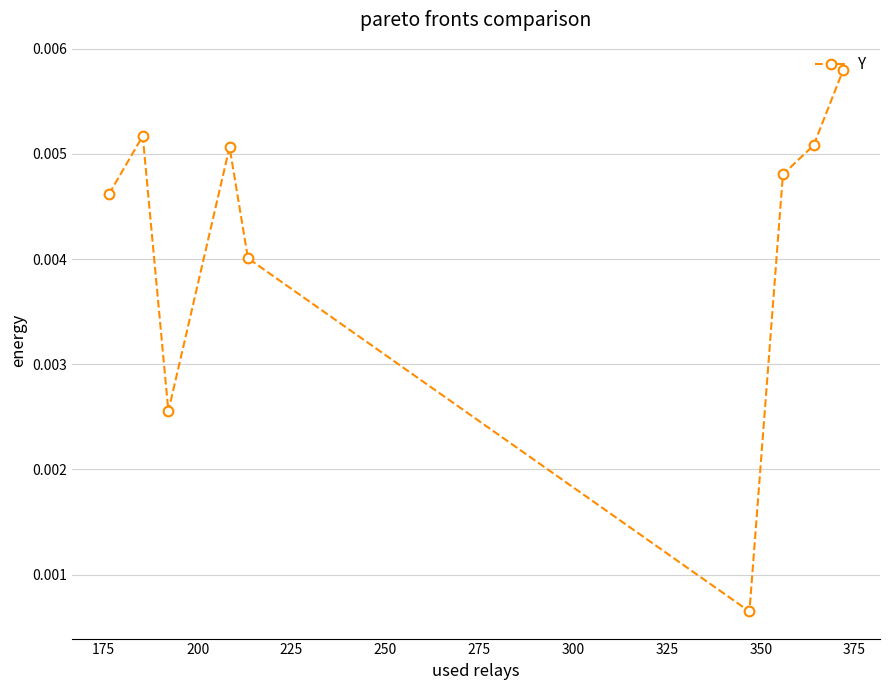

How many points are lower than both their immediate neighbors (excluding endpoints)?

2